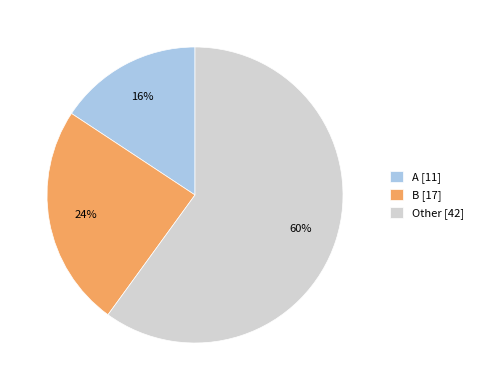

Between B [17] and Other [42], which is larger?

Other [42]